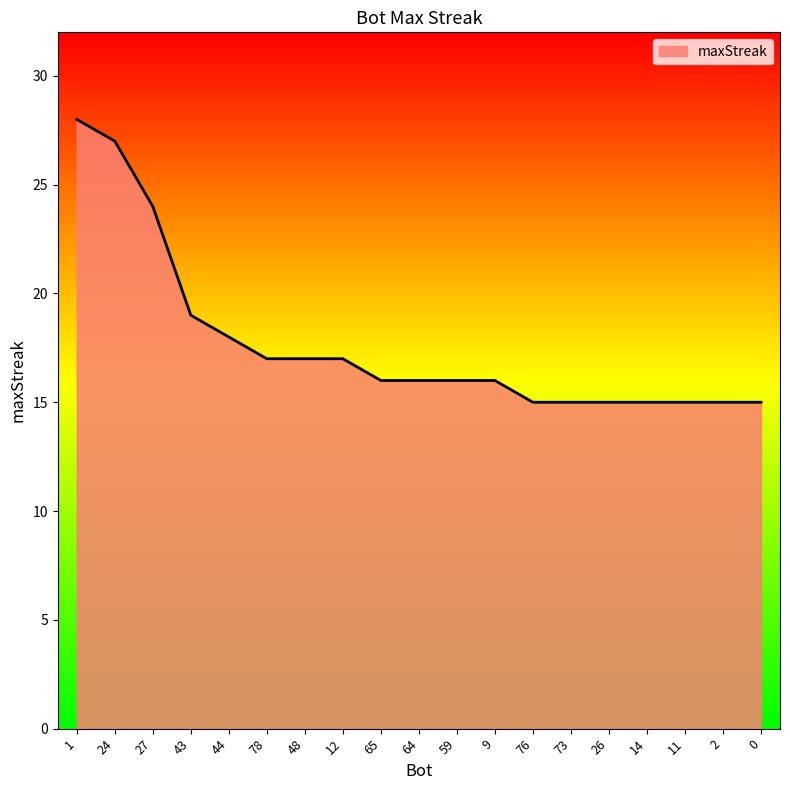

What position from the left is 9?

12